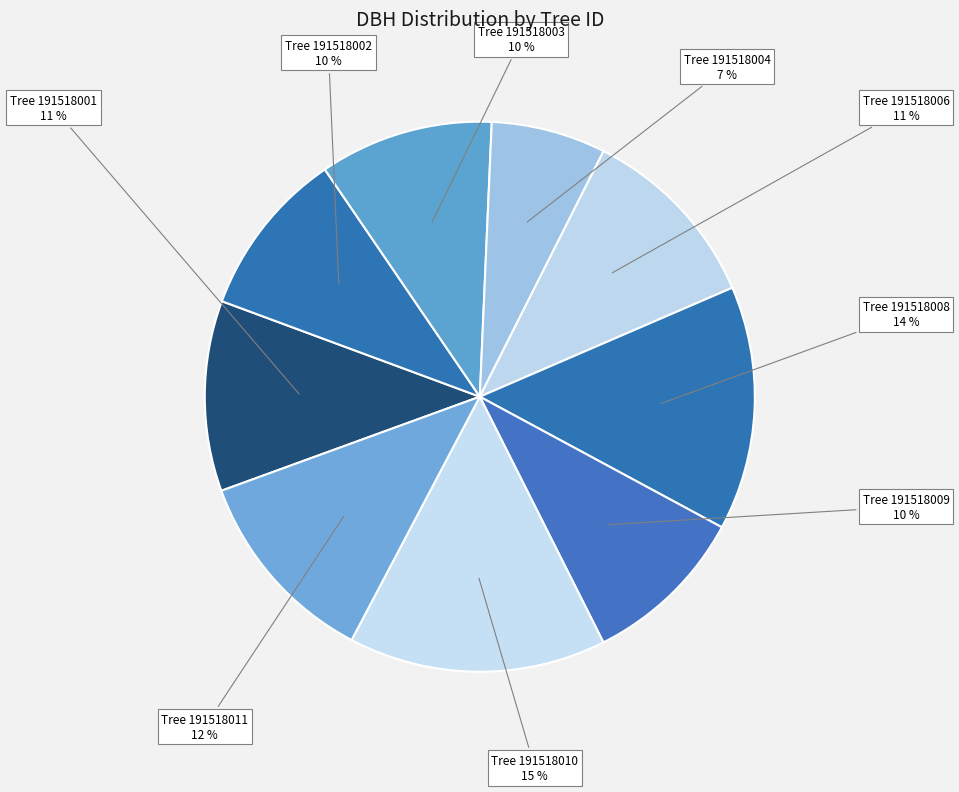

Is it true that Tree 191518010 is 15% of the pie?

True